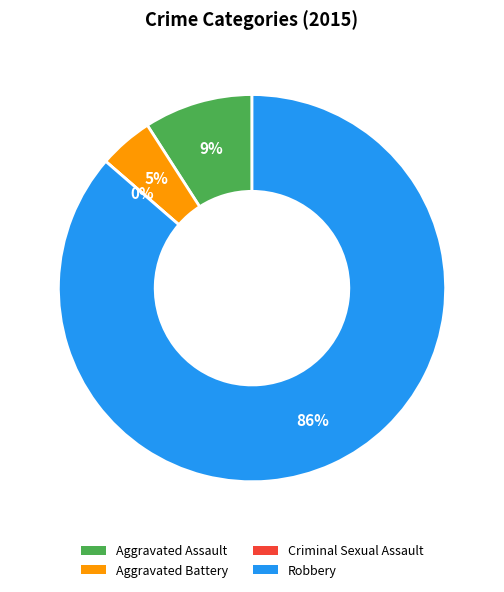

To the nearest percent, what is the combined percentage of Aggravated Battery and Robbery?

91%